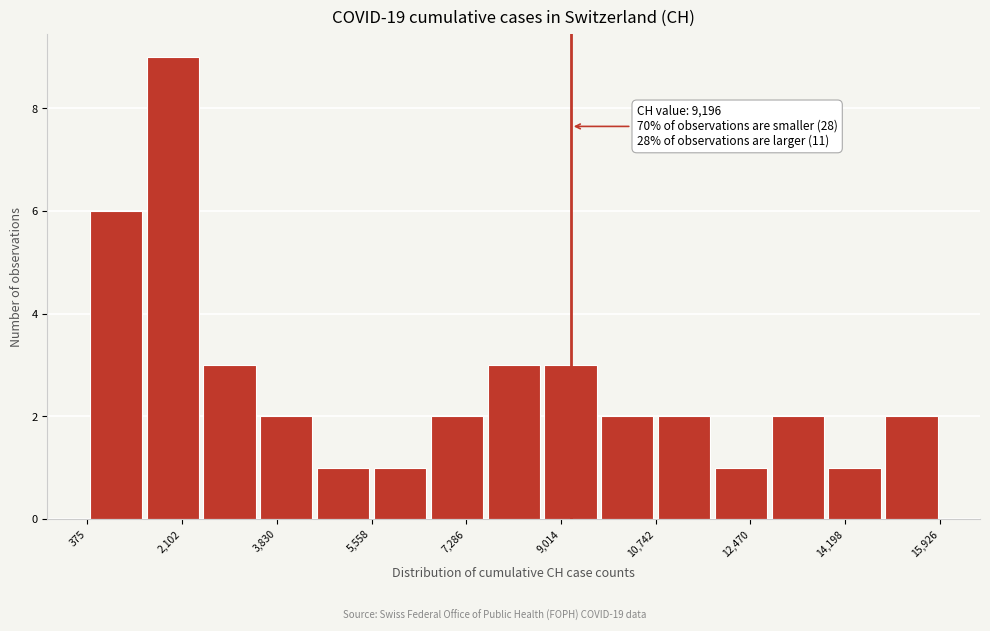

Over which range of the x-axis is the bar tallest?

1400 to 2400